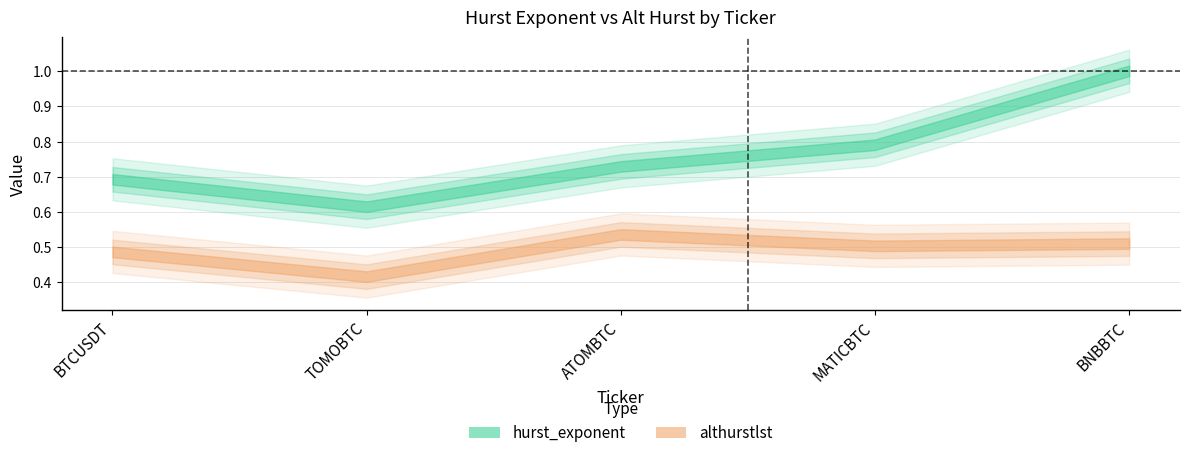

Reading left to right, extract all data points from this chart.

hurst_exponent: BTCUSDT=0.7	TOMOBTC=0.6	ATOMBTC=0.7	MATICBTC=0.8	BNBBTC=1.0
althurstlst: BTCUSDT=0.5	TOMOBTC=0.4	ATOMBTC=0.5	MATICBTC=0.5	BNBBTC=0.5